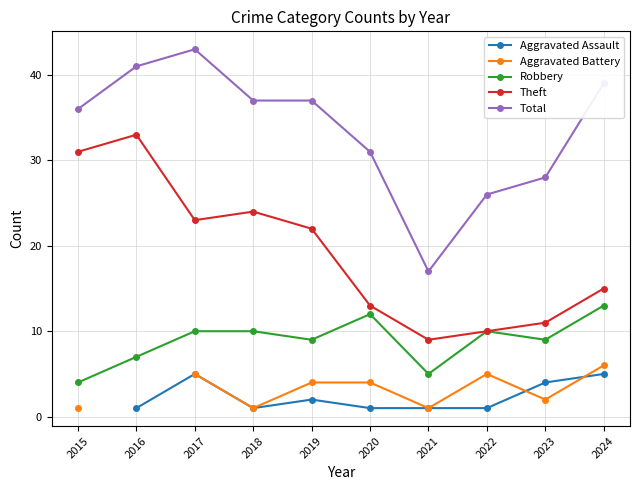

List the labels in order of Total value, smallest first.

2021, 2022, 2023, 2020, 2015, 2018, 2019, 2024, 2016, 2017